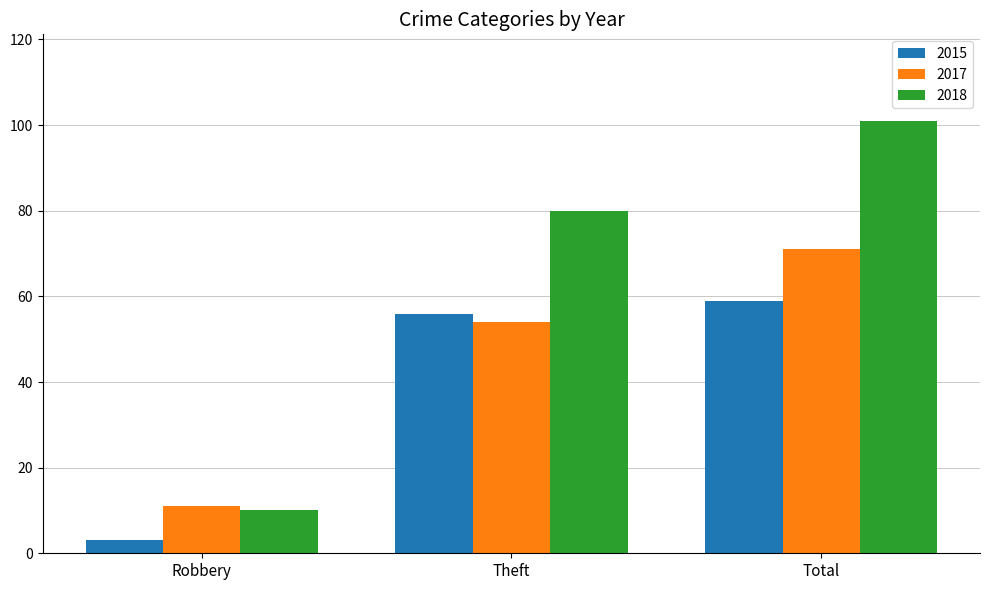

Which series has the widest spread of values?

2018